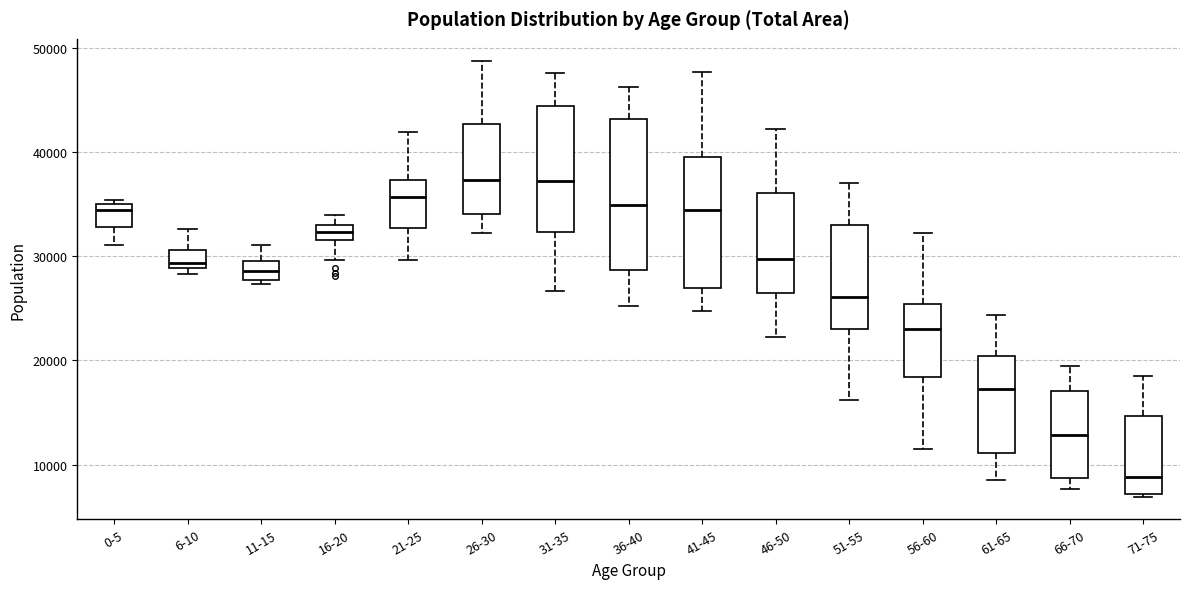

Where does the median line of the box for 21-25 sit on the y-axis? The values are not printed on the chart, so give them approximately, as read against the axis.

36000